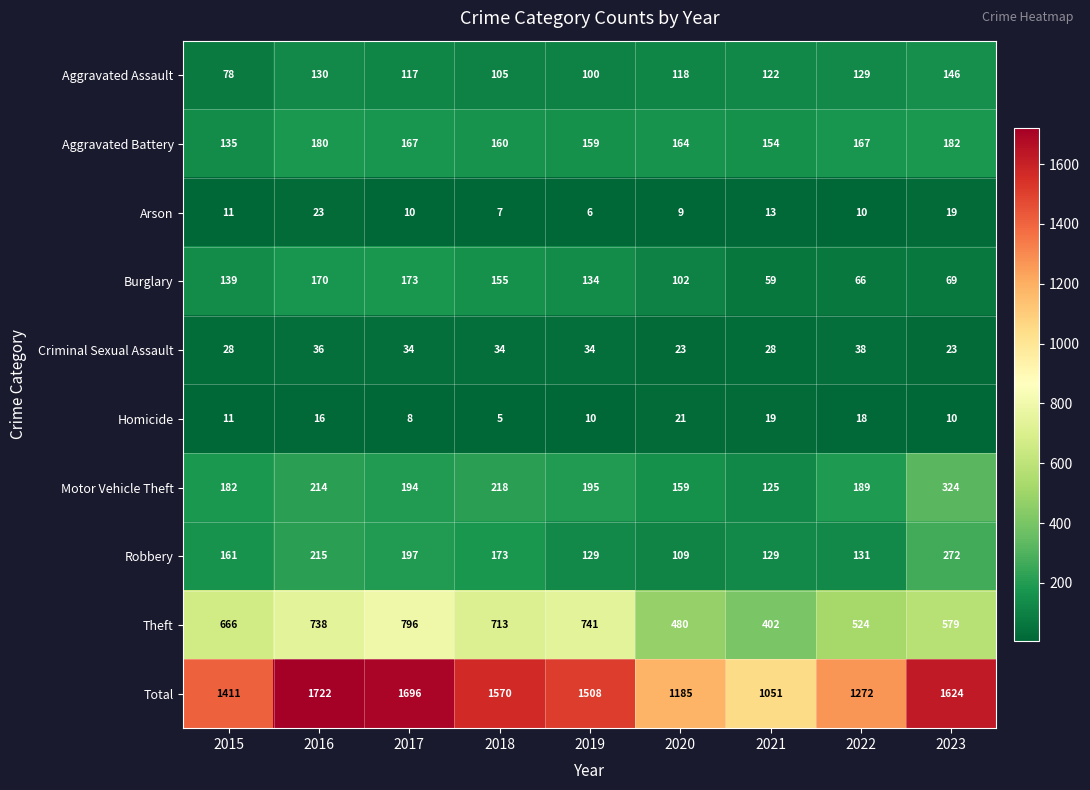

List the series in order of their peak value, highest first.

Total, Theft, Motor Vehicle Theft, Robbery, Aggravated Battery, Burglary, Aggravated Assault, Criminal Sexual Assault, Arson, Homicide